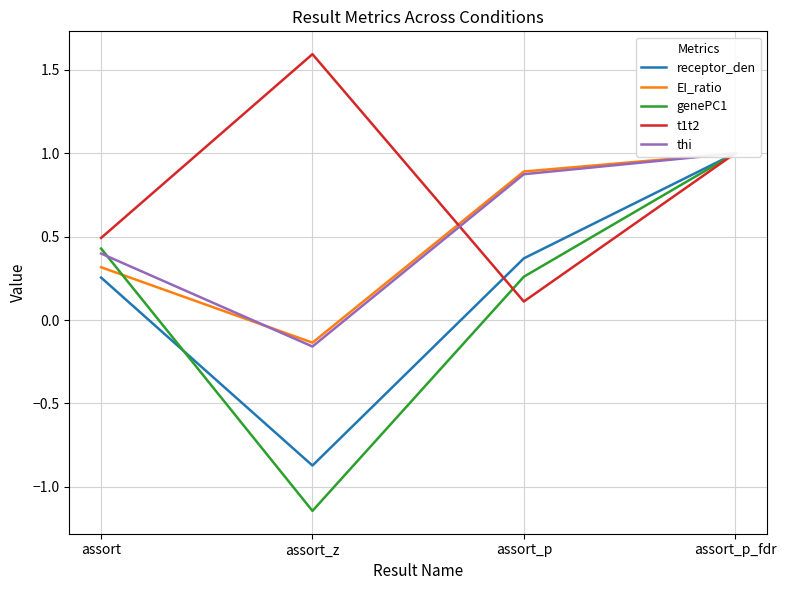

Where does the genePC1 series first go above 0?

assort